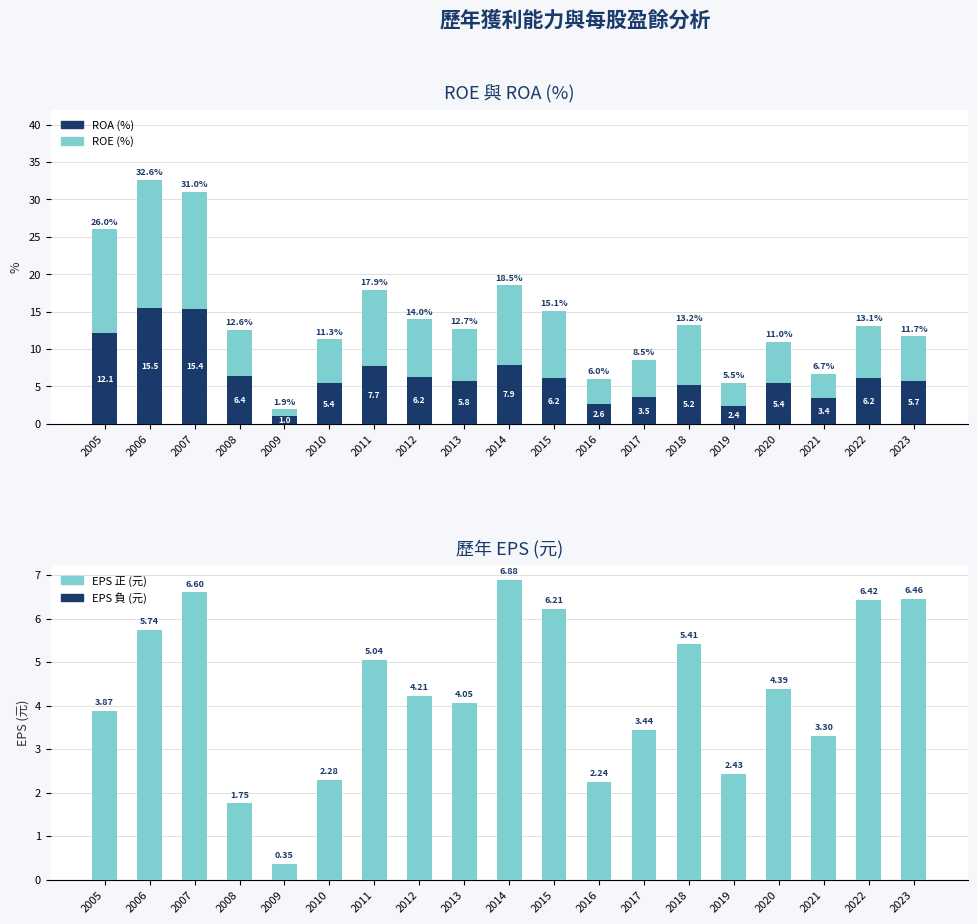

Reading left to right, what are all the values shown in this chart?

ROA (%): 2005=12.1	2006=15.5	2007=15.4	2008=6.4	2009=1.0	2010=5.4	2011=7.7	2012=6.2	2013=5.8	2014=7.9	2015=6.2	2016=2.6	2017=3.5	2018=5.2	2019=2.4	2020=5.4	2021=3.4	2022=6.2	2023=5.7
ROE (%): 2005=13.9	2006=17.1	2007=15.6	2008=6.2	2009=0.9	2010=5.9	2011=10.2	2012=7.8	2013=6.9	2014=10.6	2015=8.9	2016=3.4	2017=5.0	2018=8.0	2019=3.1	2020=5.6	2021=3.3	2022=6.9	2023=6.0
EPS 正值 (元): 2005=3.9	2006=5.7	2007=6.6	2008=1.8	2009=0.3	2010=2.3	2011=5.0	2012=4.2	2013=4.0	2014=6.9	2015=6.2	2016=2.2	2017=3.4	2018=5.4	2019=2.4	2020=4.4	2021=3.3	2022=6.4	2023=6.5
EPS 負值 (元): 2005=0.0	2006=0.0	2007=0.0	2008=0.0	2009=0.0	2010=0.0	2011=0.0	2012=0.0	2013=0.0	2014=0.0	2015=0.0	2016=0.0	2017=0.0	2018=0.0	2019=0.0	2020=0.0	2021=0.0	2022=0.0	2023=0.0